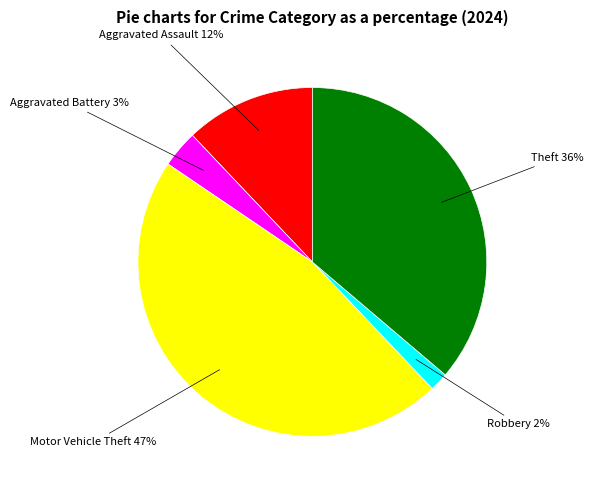

To the nearest percent, what is the average slice percentage?

20%